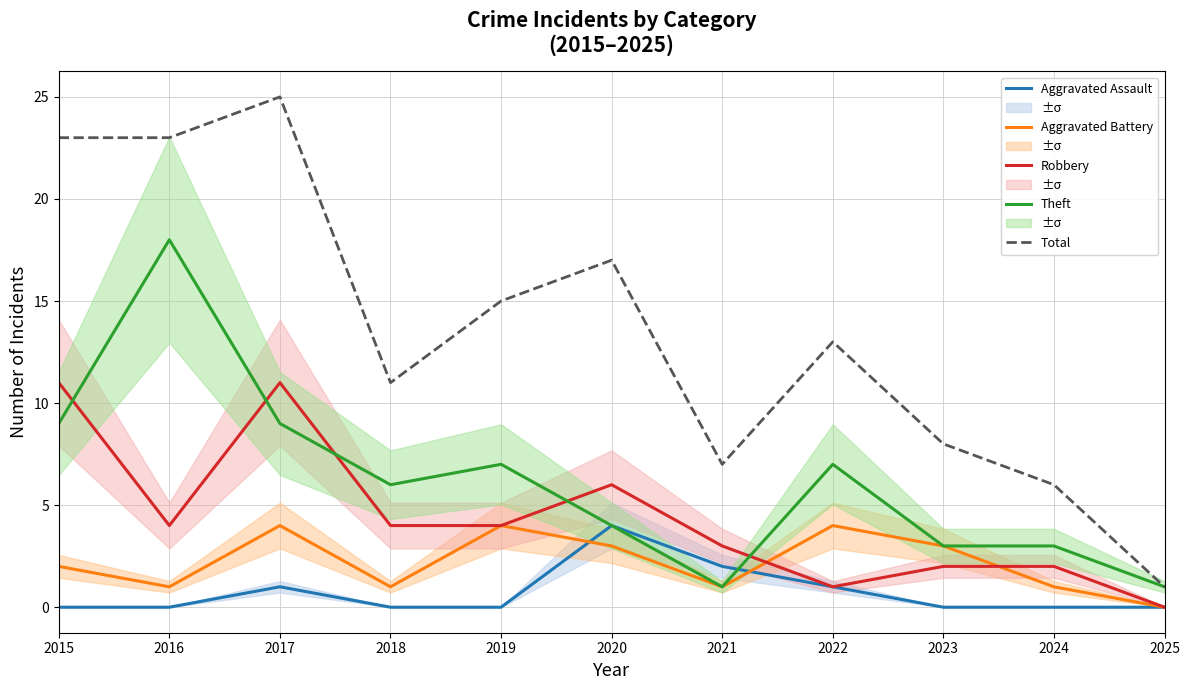

What is the difference between the Robbery values at 2019 and 2023?

2